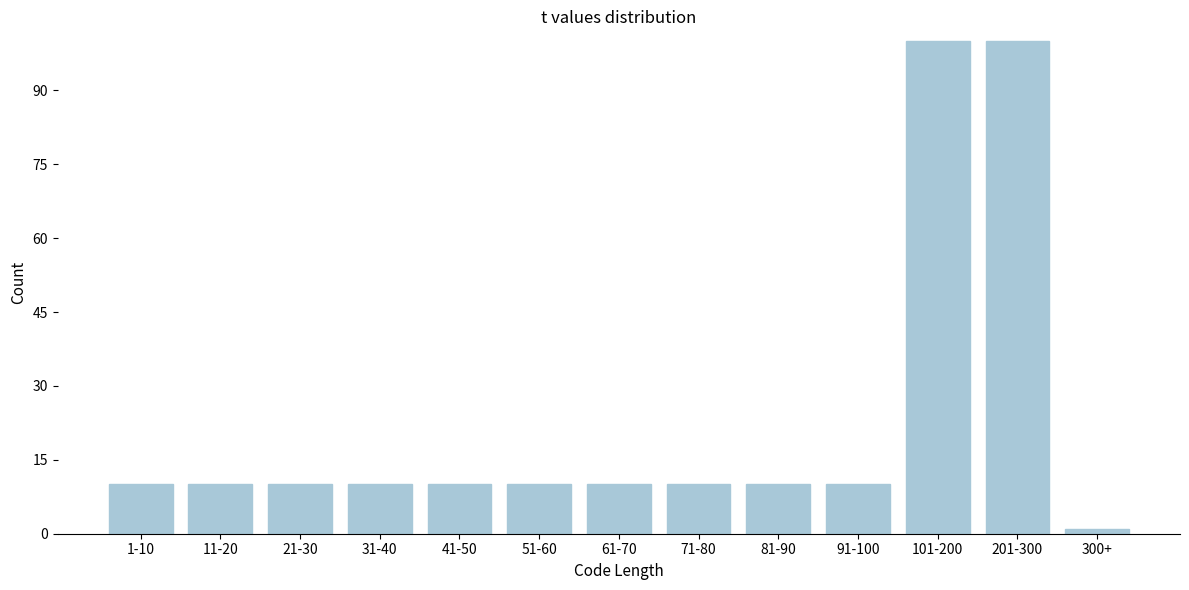

Reading right to left, extract all data points from this chart.

1	100	100	10	10	10	10	10	10	10	10	10	10